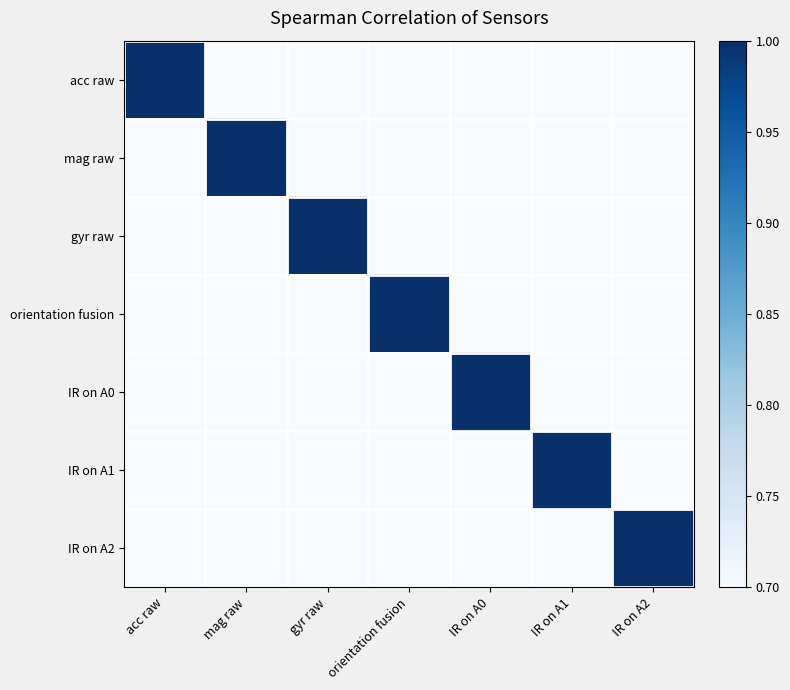

What is the greatest value displayed?

1.0